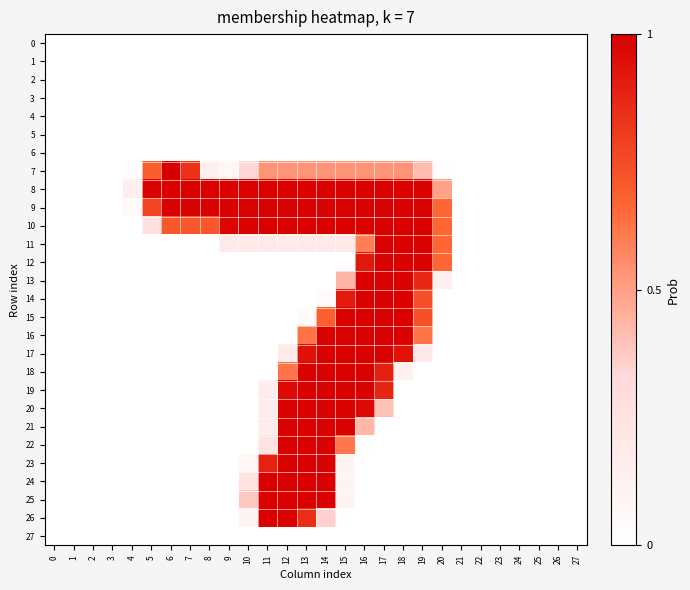

Which has a higher value, 25 or 20?

25